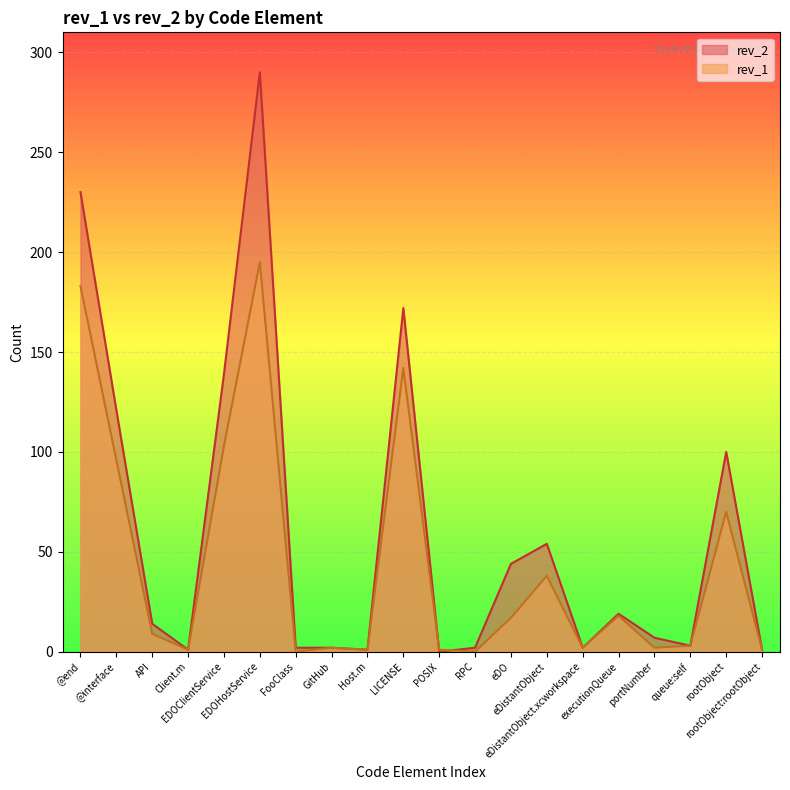

What are all the series names shown in the legend?

rev_2, rev_1